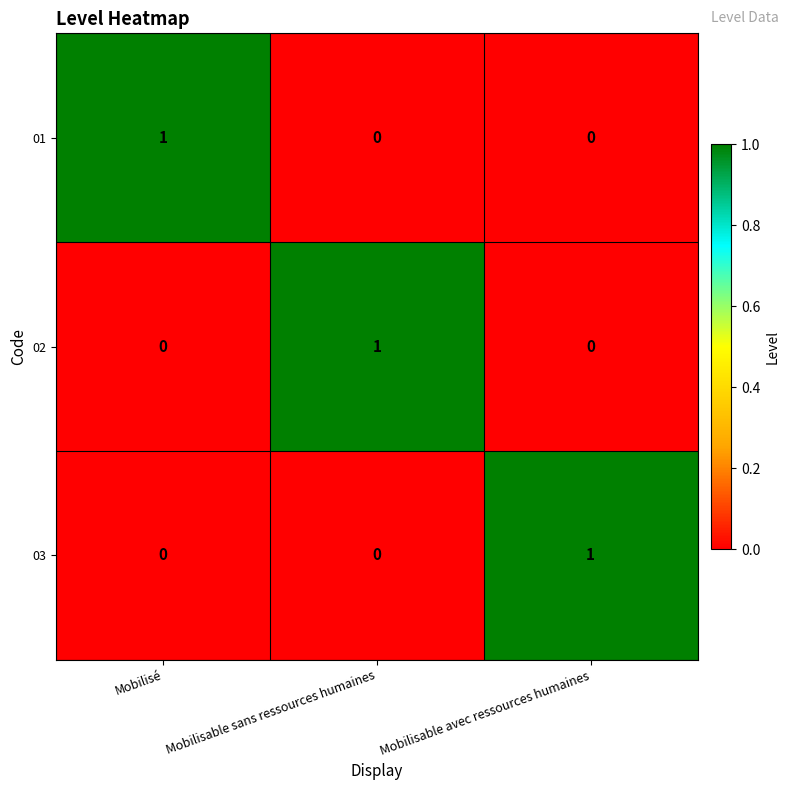

How many 02 values are between 0 and 1?

3